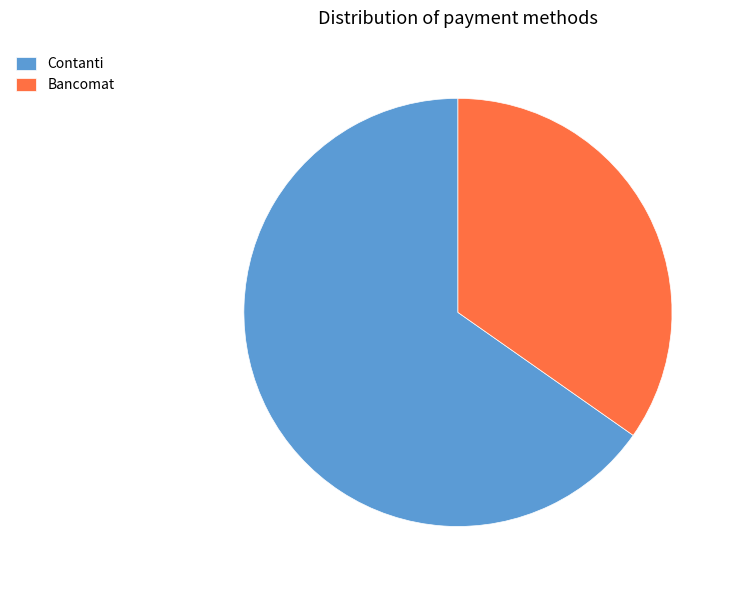

What is the smallest slice in the pie chart?

Bancomat